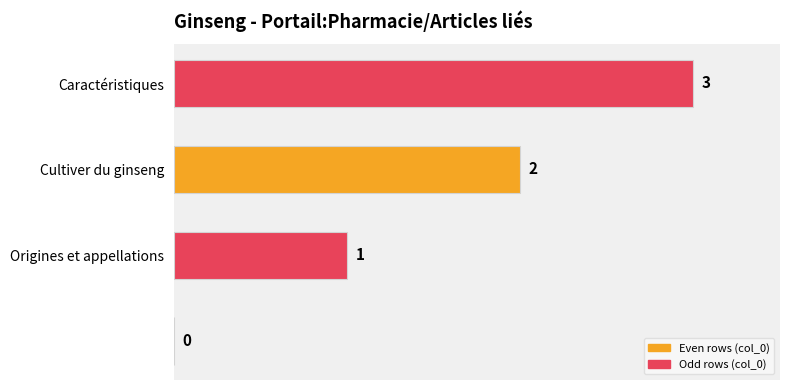

What is the greatest value displayed?

3